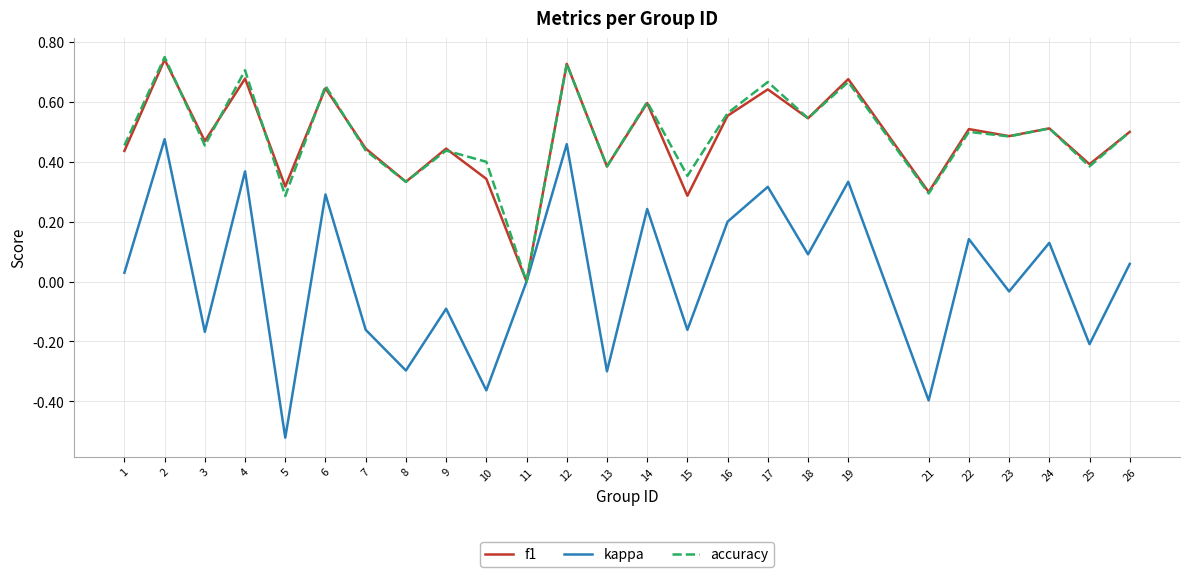

Which series has the largest range (max minus min)?

kappa